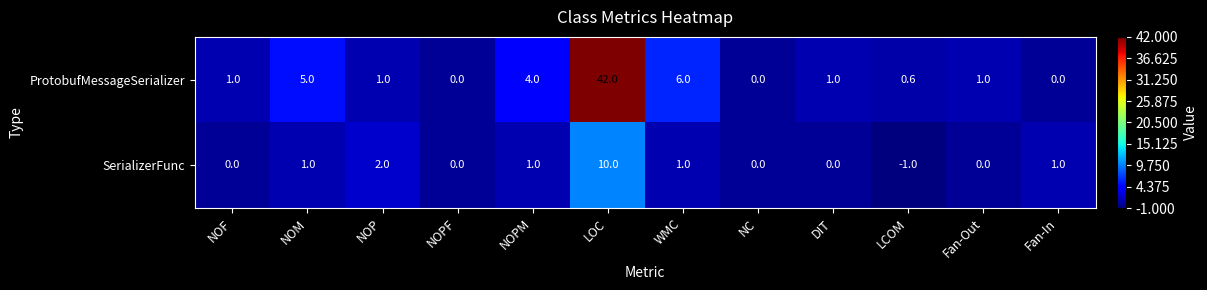

Which series has the largest range (max minus min)?

ProtobufMessageSerializer